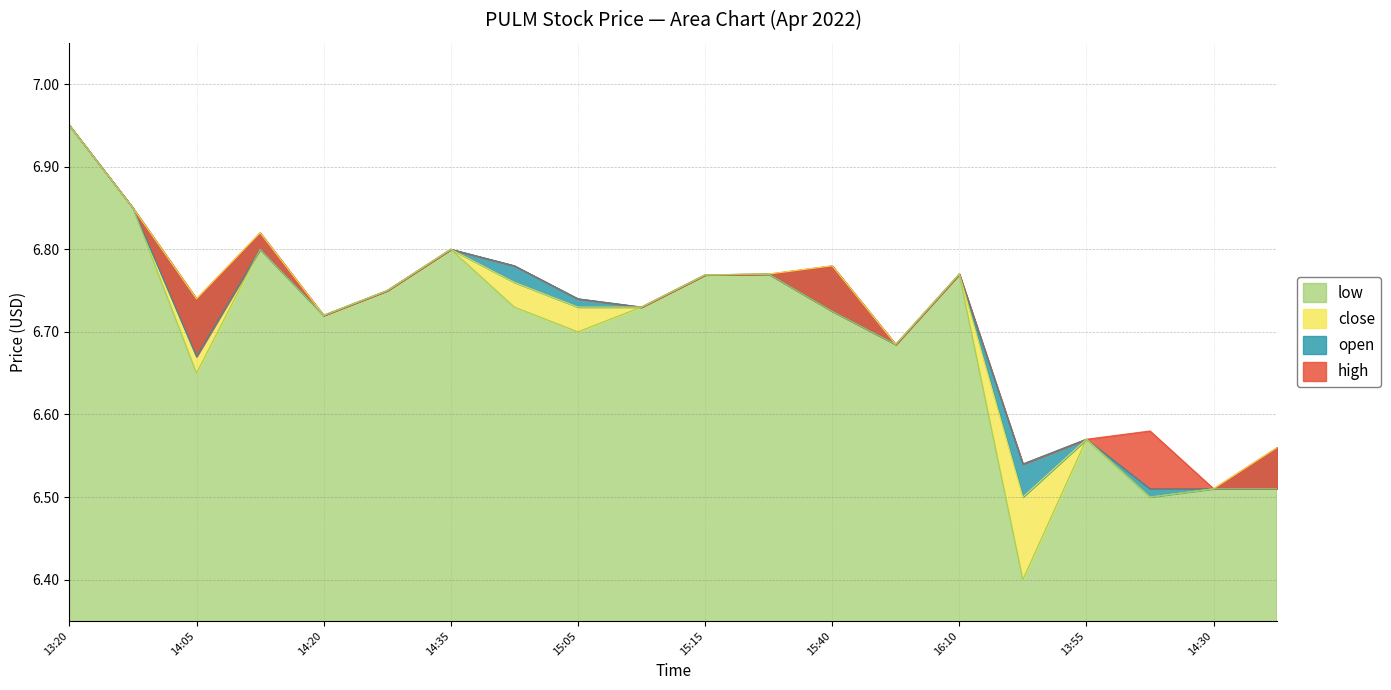

The value of low at 14:30 is 10.3. True or false?

False